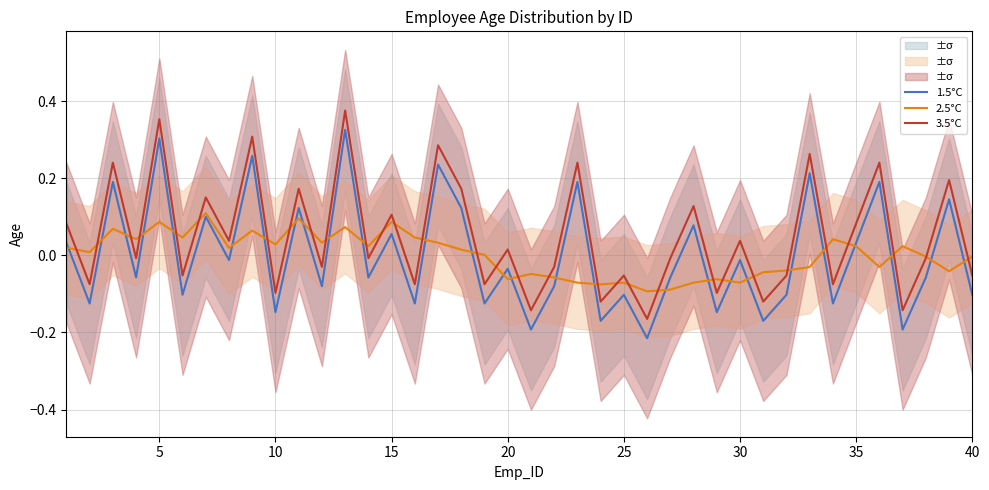

True or false: 3.5°C and 1.5°C intersect in this chart.

False